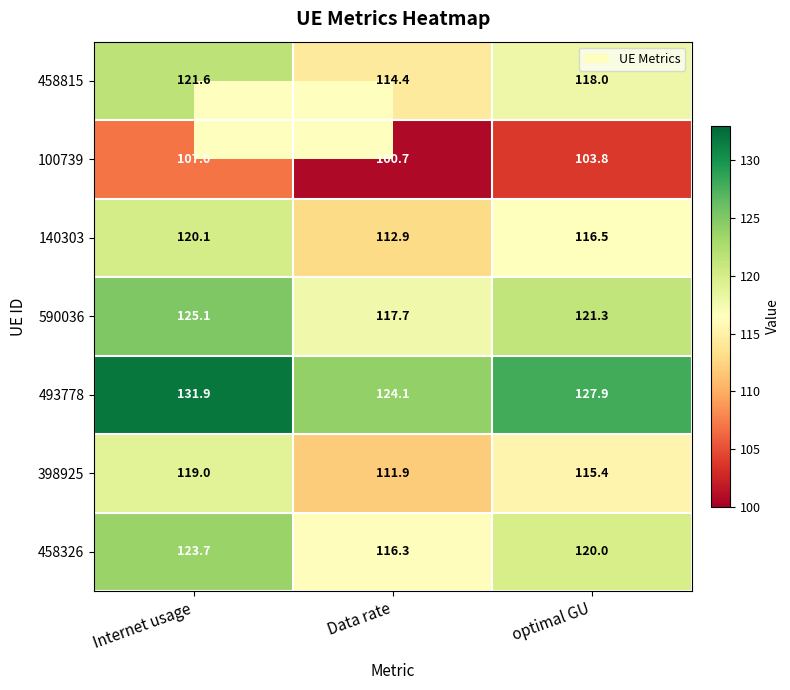

Rank the series at Internet usage from lowest to highest value.

100739, 398925, 140303, 458815, 458326, 590036, 493778